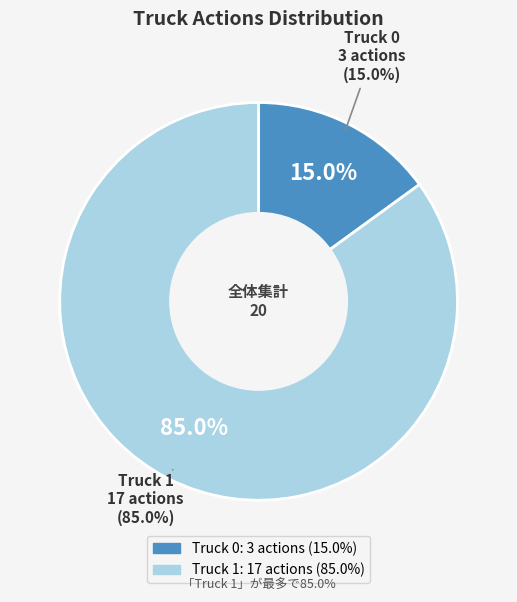

The Truck 1 slice represents 85% of the pie. True or false?

True